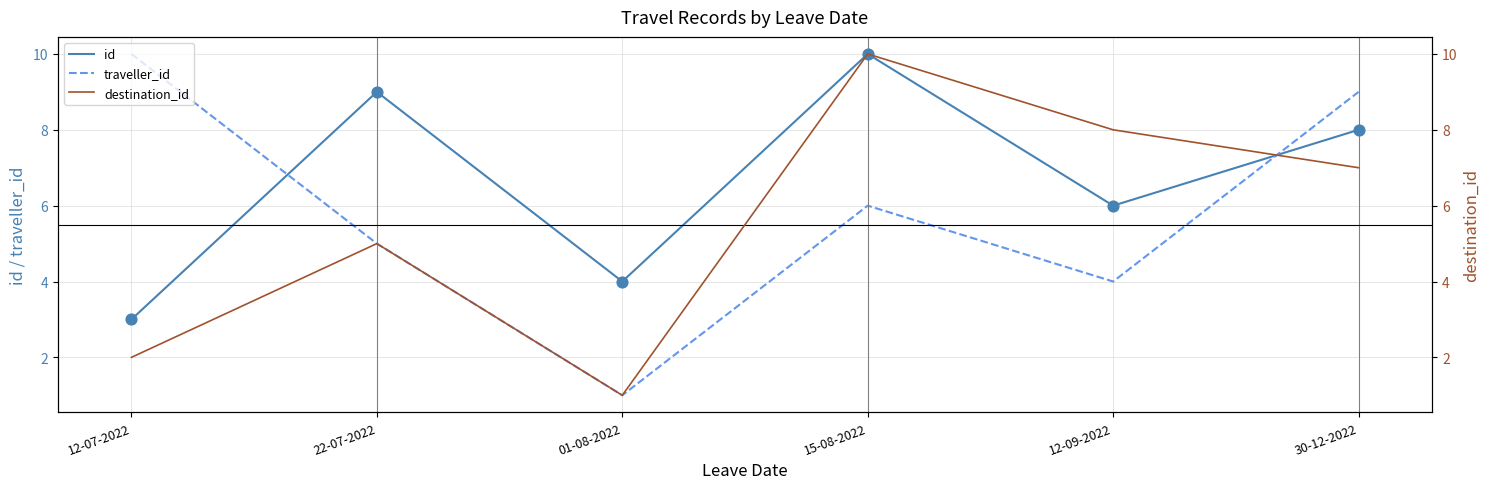

Which series reaches the maximum Y coordinate?

id